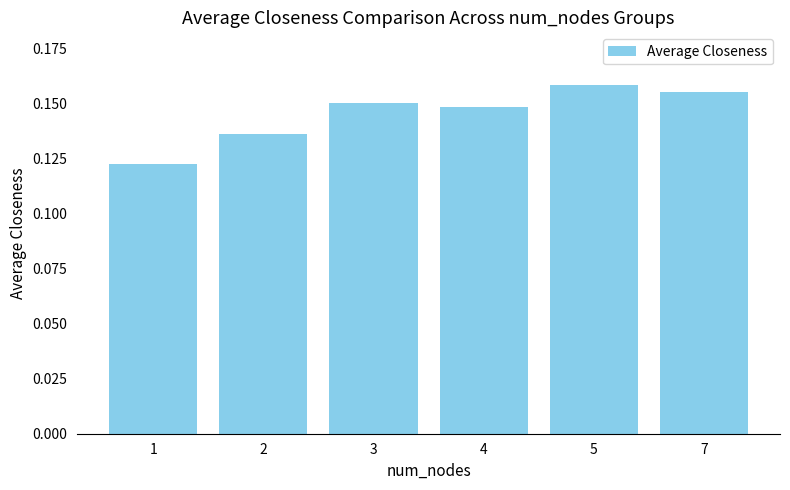

List the labels in order of value, largest first.

5, 7, 3, 4, 2, 1